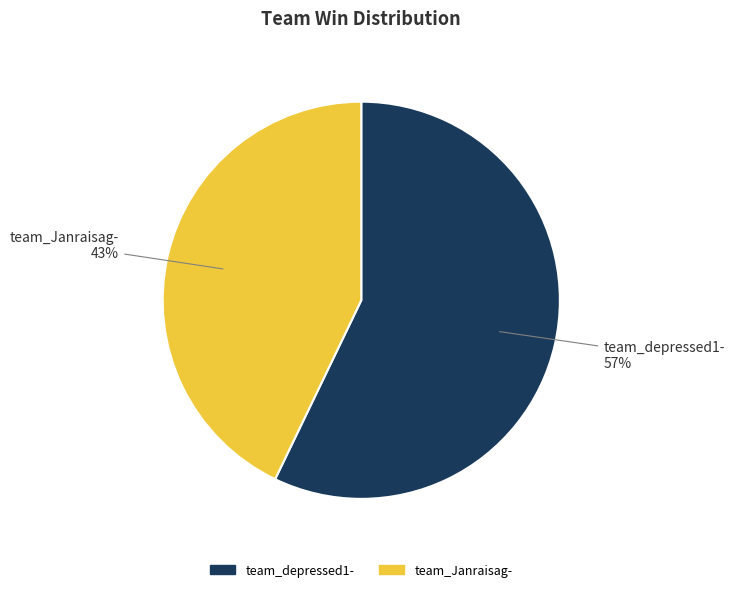

Is the sum of team_Janraisag- and team_depressed1- greater than half?

Yes